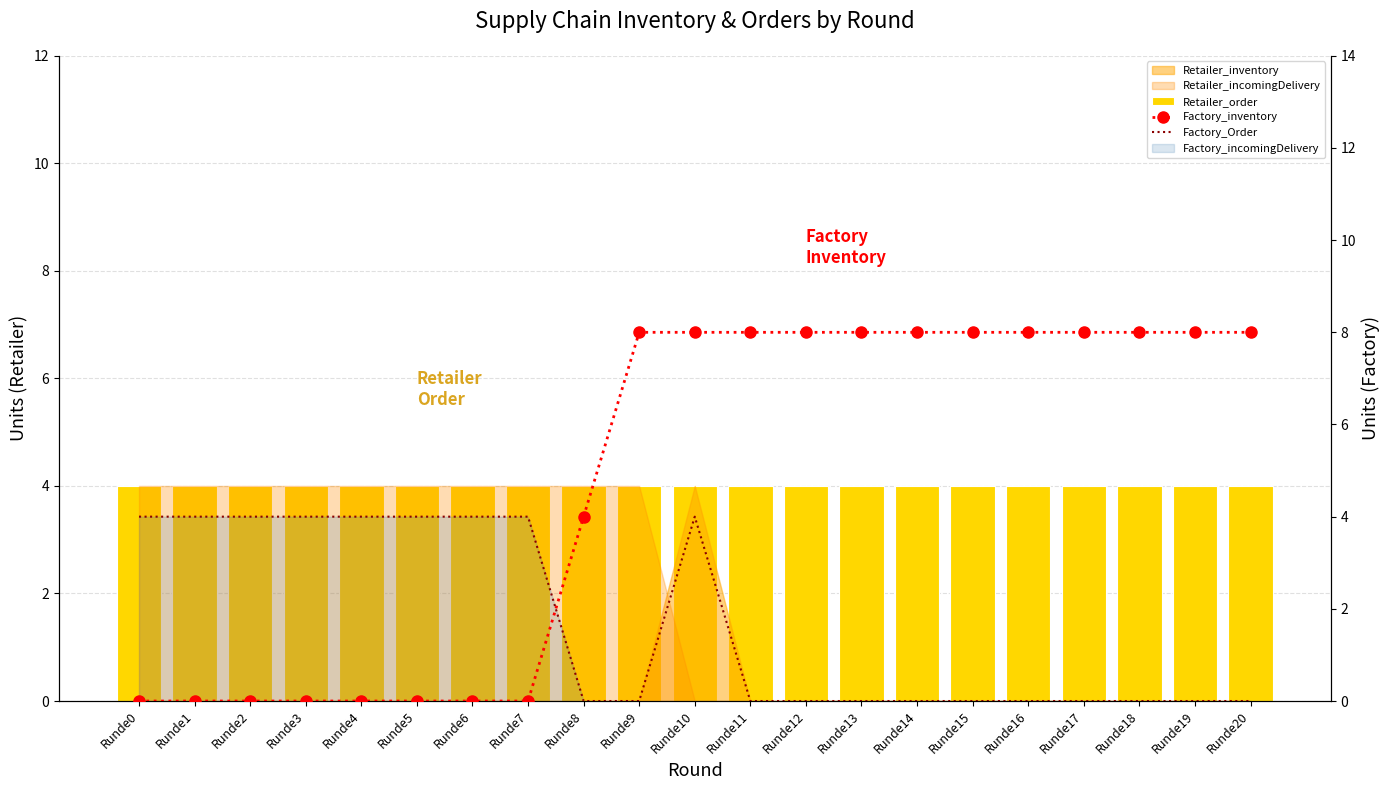

True or false: Factory_Order has a value of 2 at Runde12.

False